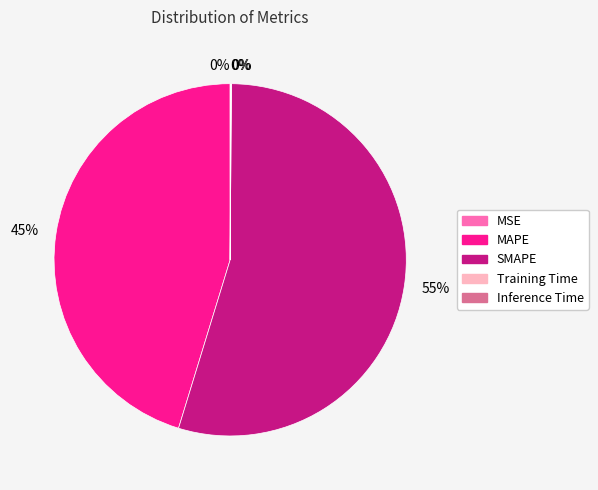

Which slice represents more than half of the pie?

SMAPE